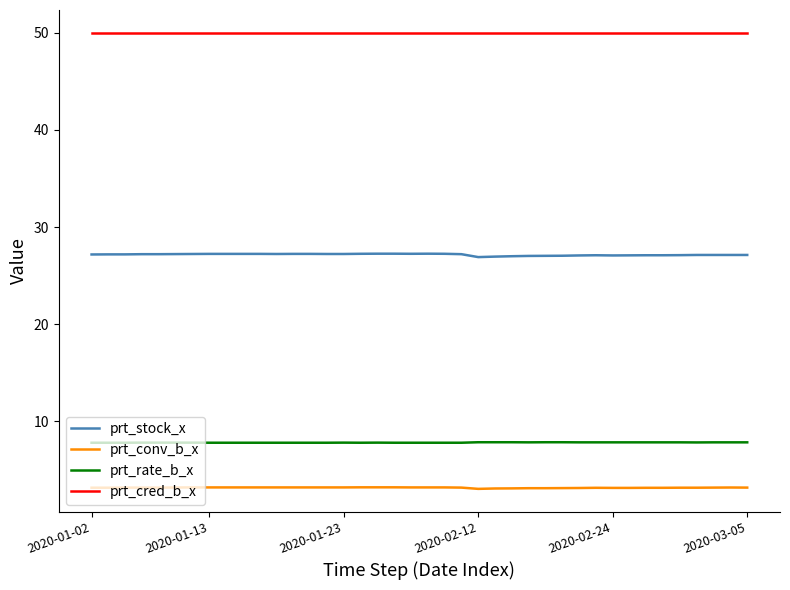

What is the maximum value shown in the chart?

50.0